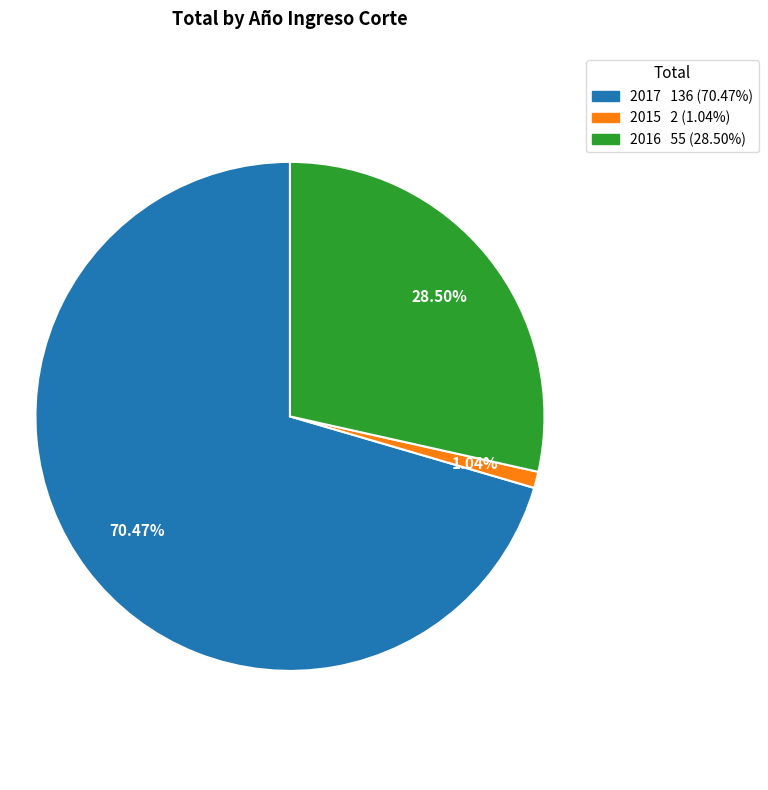

To the nearest percent, what portion does 2015 represent?

1%